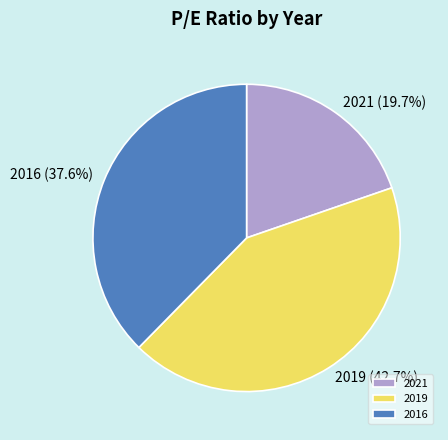

How many slices are in this pie chart?

3